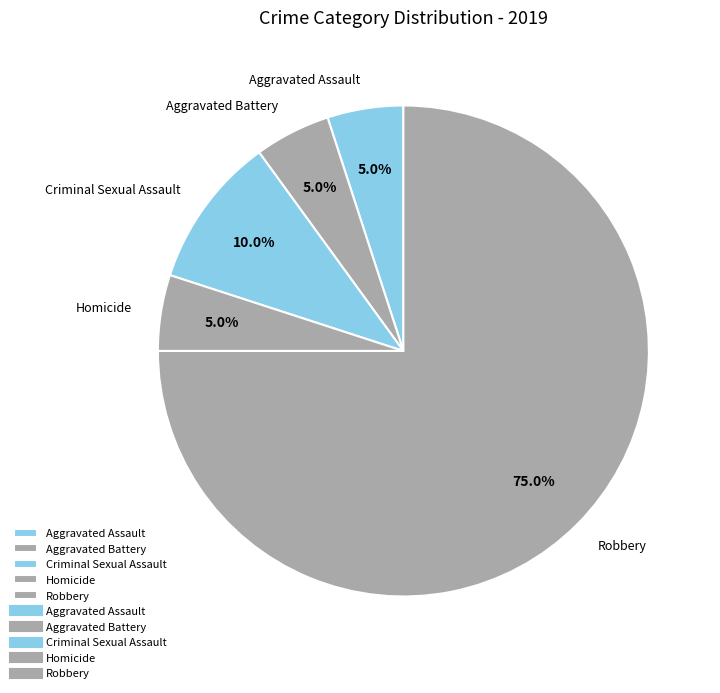

What is the ratio of the value at Aggravated Battery to the value at Robbery?

0.1